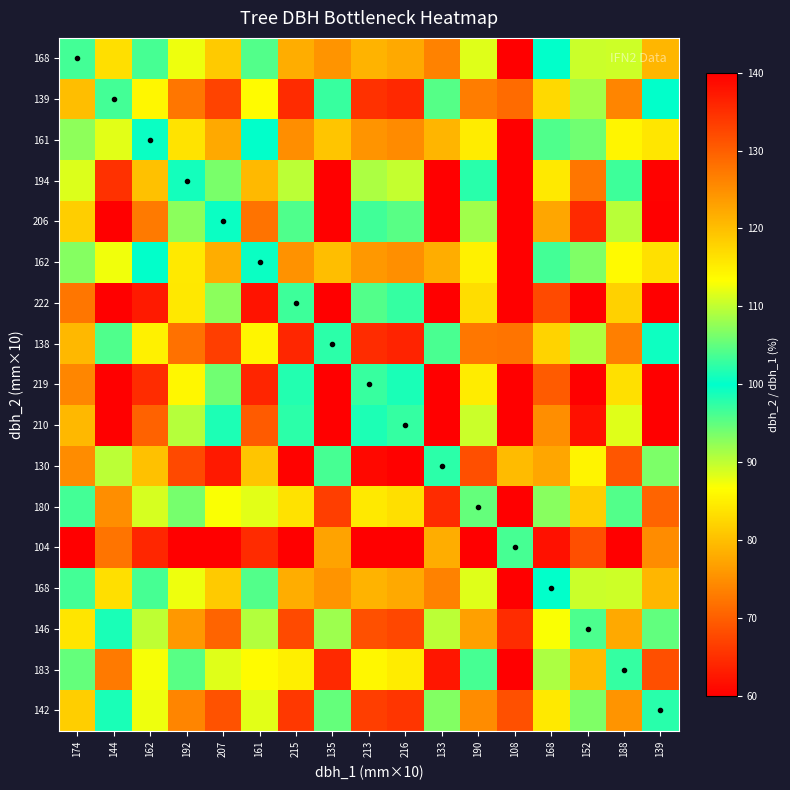

Which category has the highest value across all series?

108